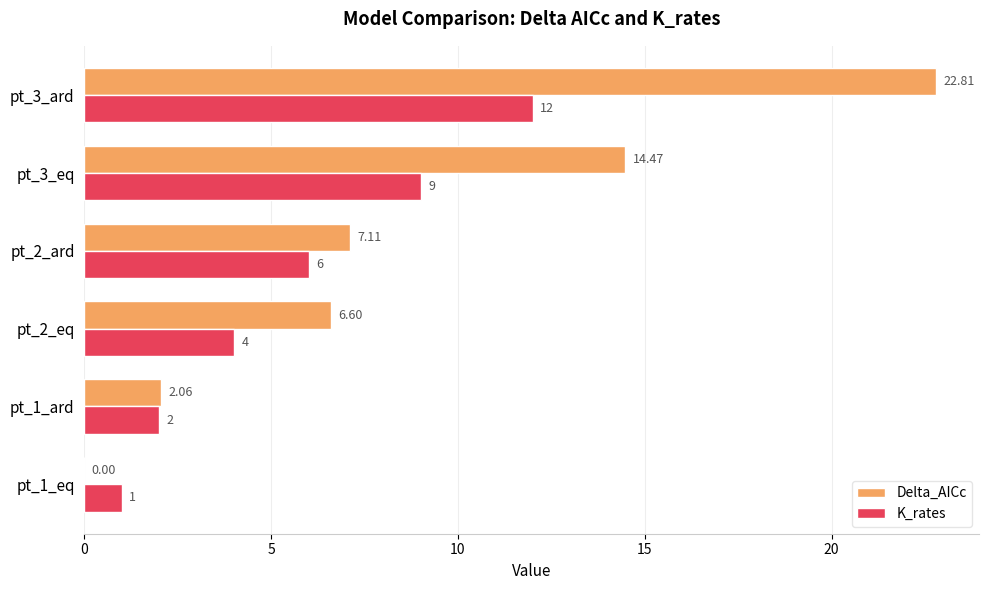

Is the value of Delta_AICc at pt_2_eq greater than the value of K_rates at pt_3_eq?

No